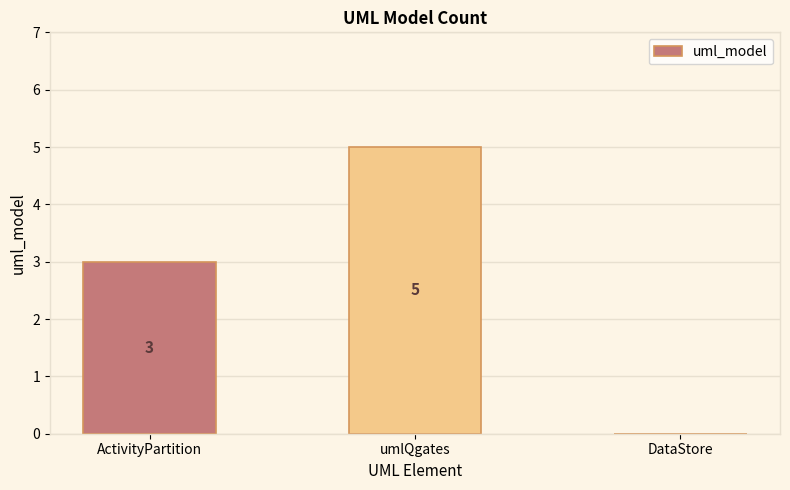

What is the maximum value shown in the chart?

5